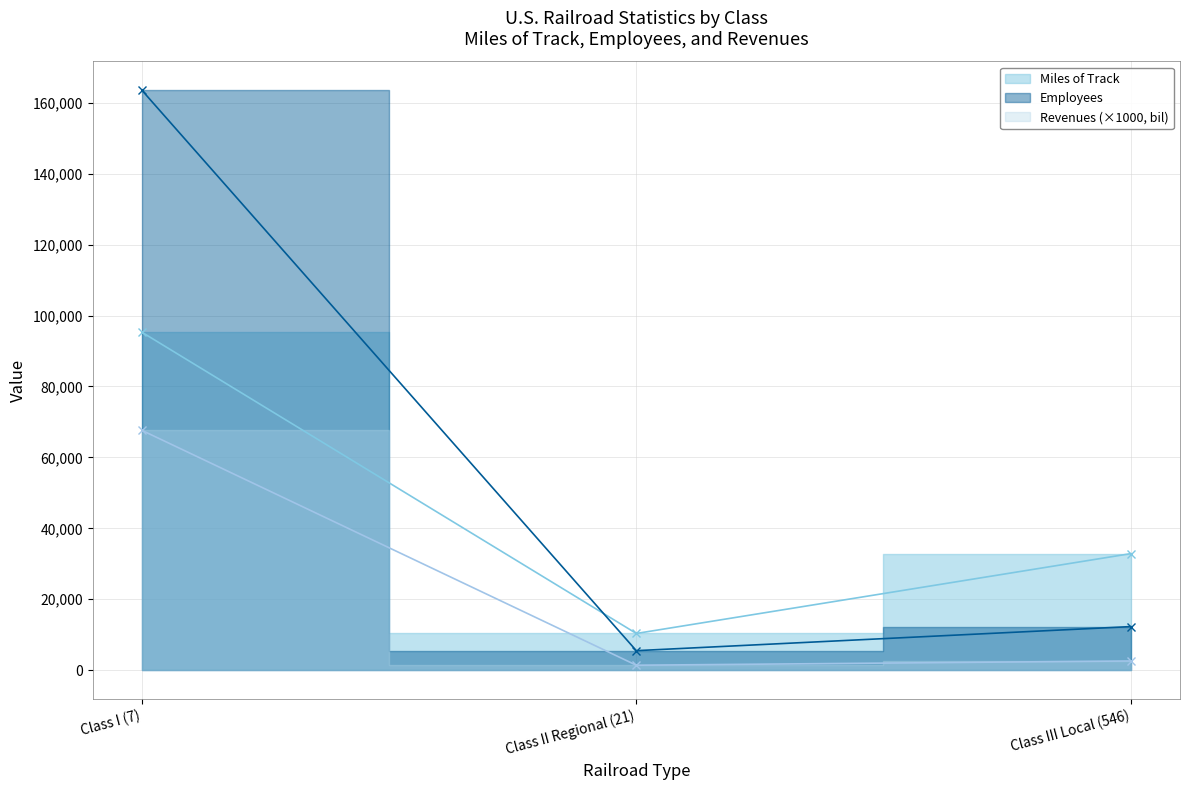

How many series are shown in this chart?

3